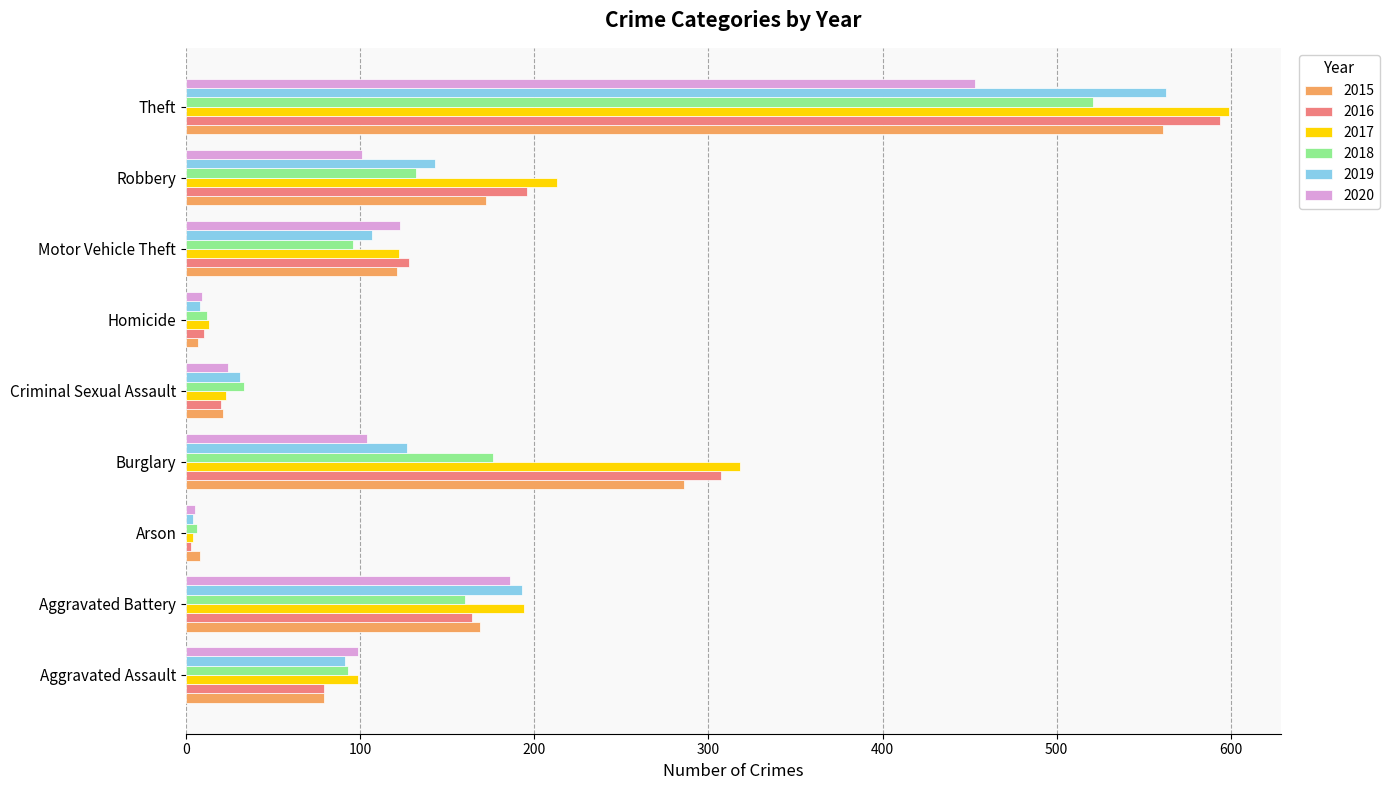

The 2018 series shows 303 at Burglary. True or false?

False